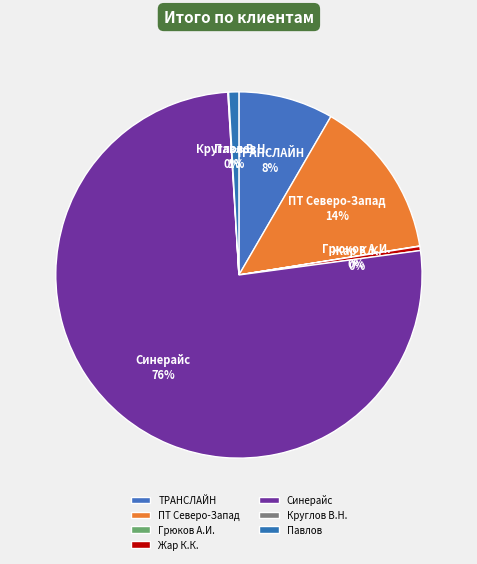

Which has a higher value, ТРАНСЛАЙН or Жар К.К.?

ТРАНСЛАЙН